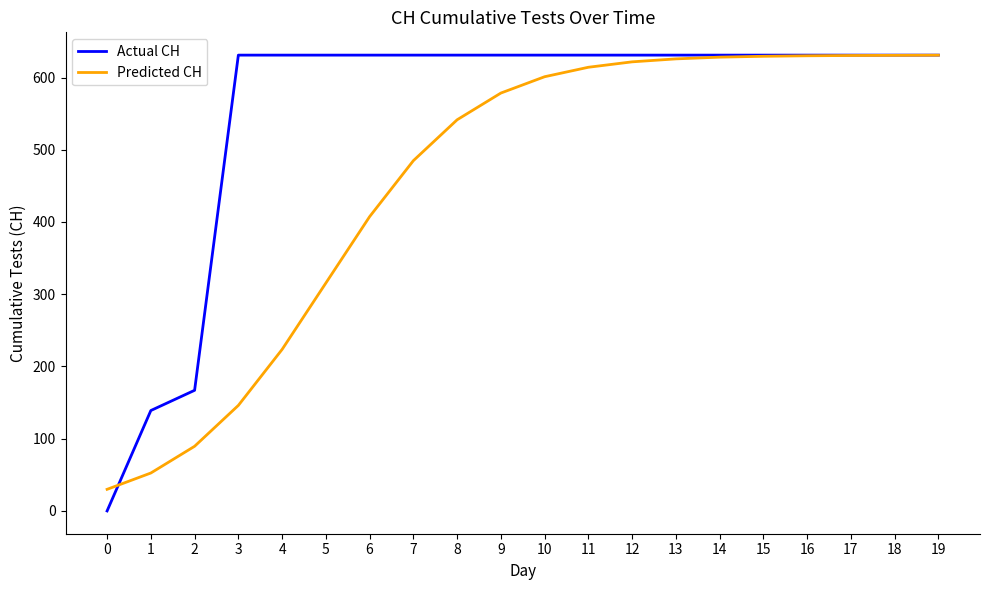

What is the greatest value displayed?

631.0